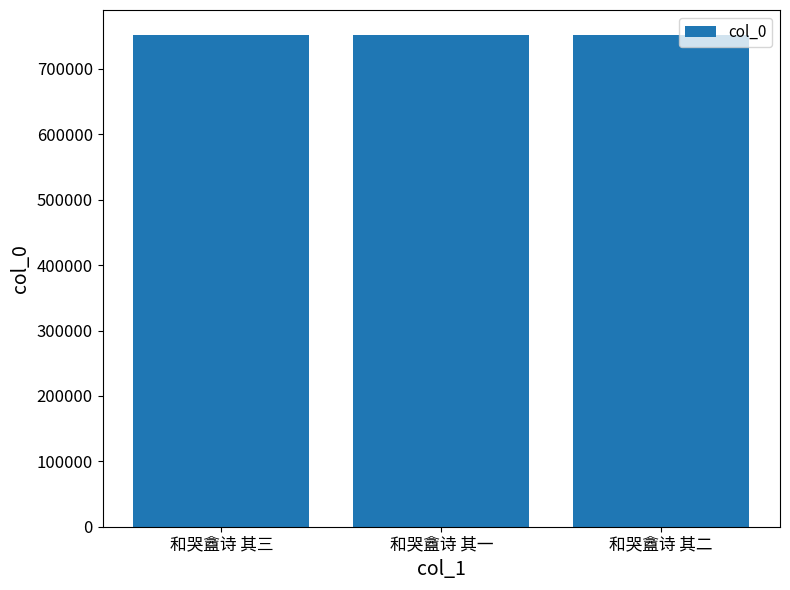

What is the change in value from 和哭盦诗 其三 to 和哭盦诗 其一?

-2